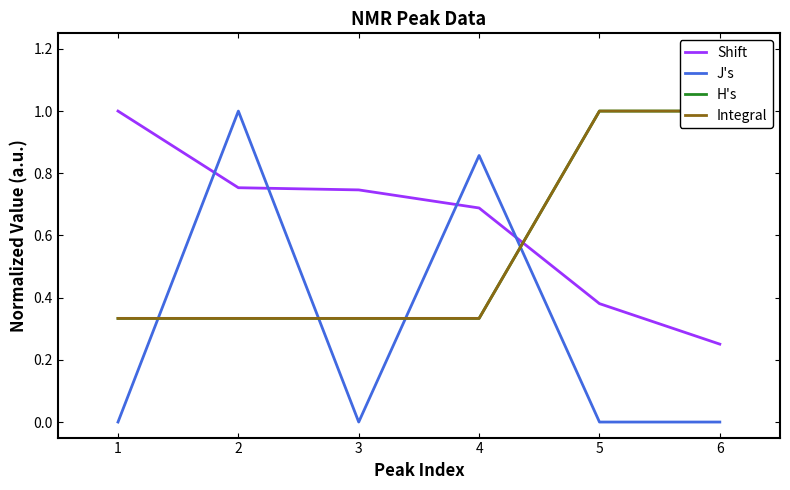

The value of Shift at 4 is 0.9. True or false?

False